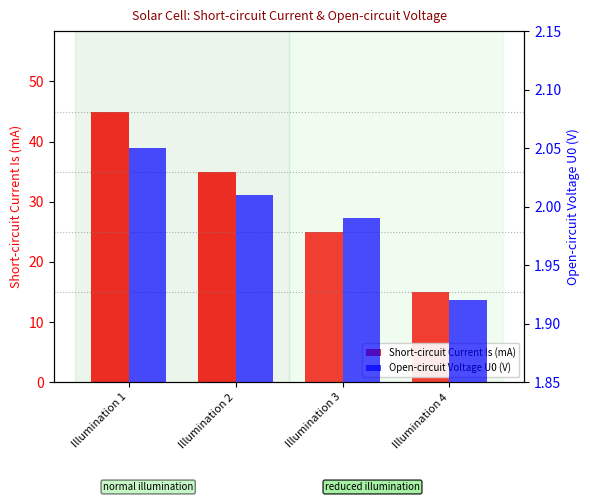

Is it true that Open-circuit Voltage U0 (V) equals 1.1 at Illumination 4?

False